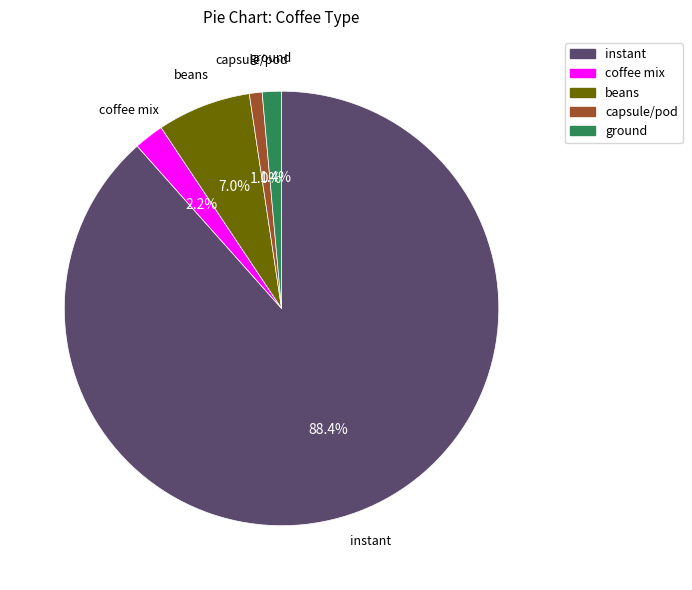

Does capsule/pod account for over 50% of the chart?

No